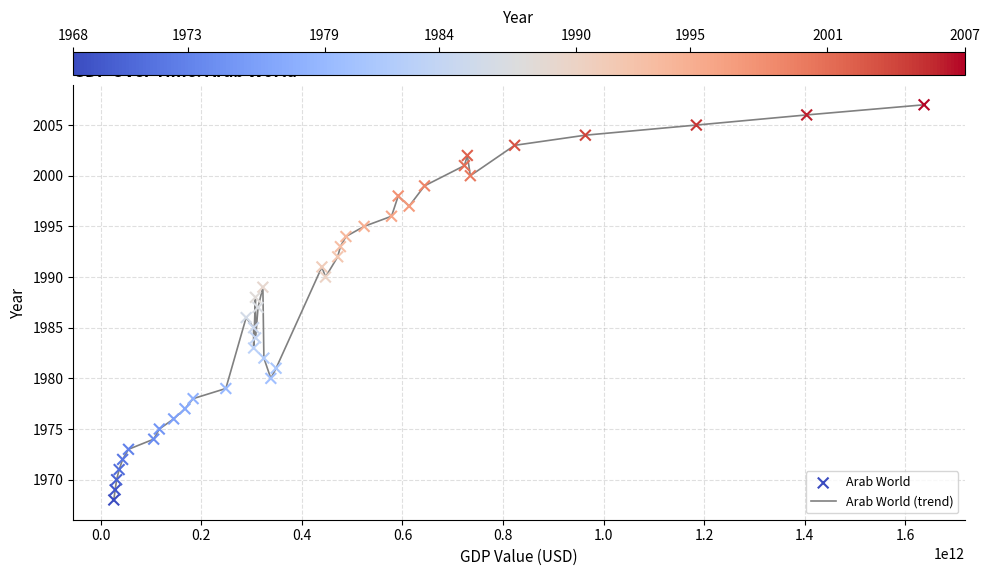

What is the smallest value displayed?

1968